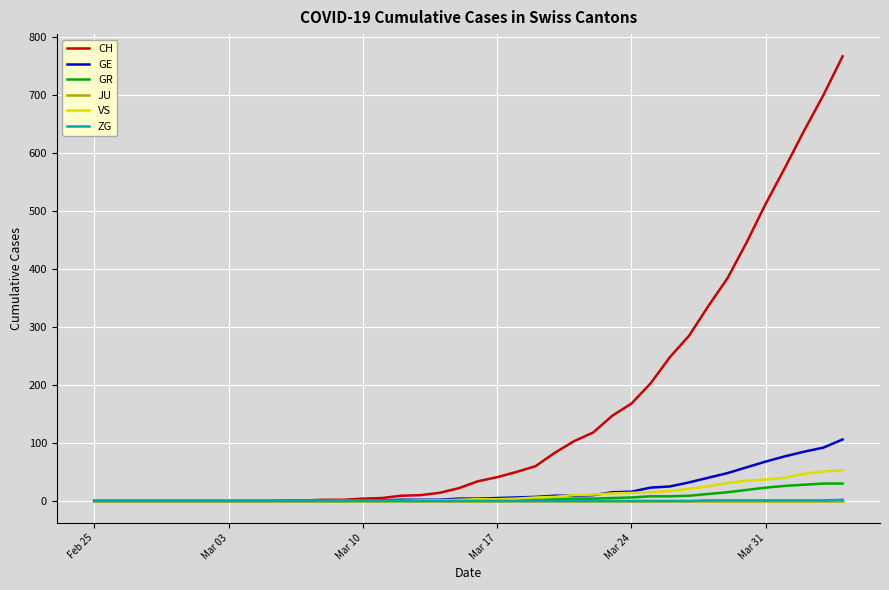

Which series has the widest spread of values?

CH